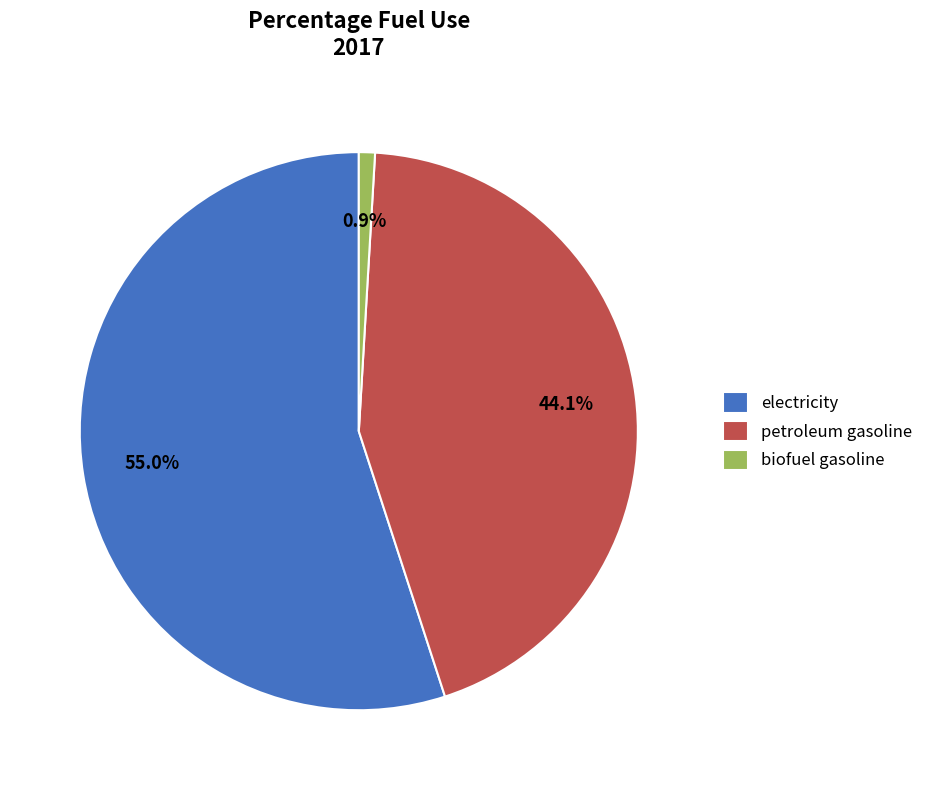

What percentage is the biofuel gasoline slice, to the nearest percent?

1%